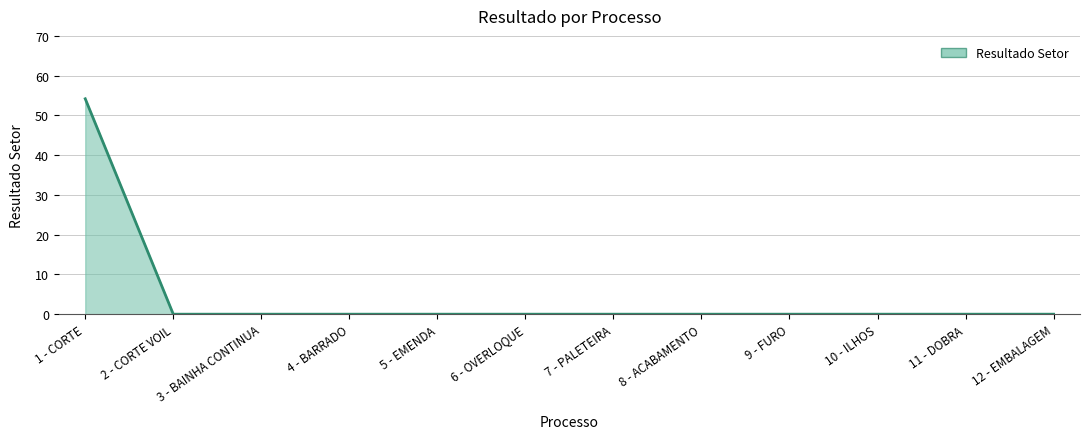

The value at 10 - ILHOS is -25.6. True or false?

False